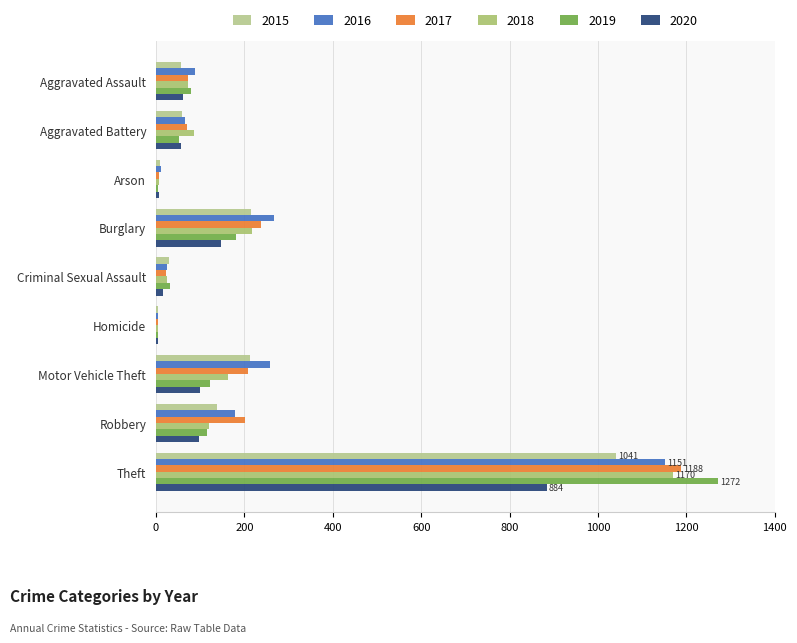

Read the 2017 value at Aggravated Assault, to the nearest 10.

70